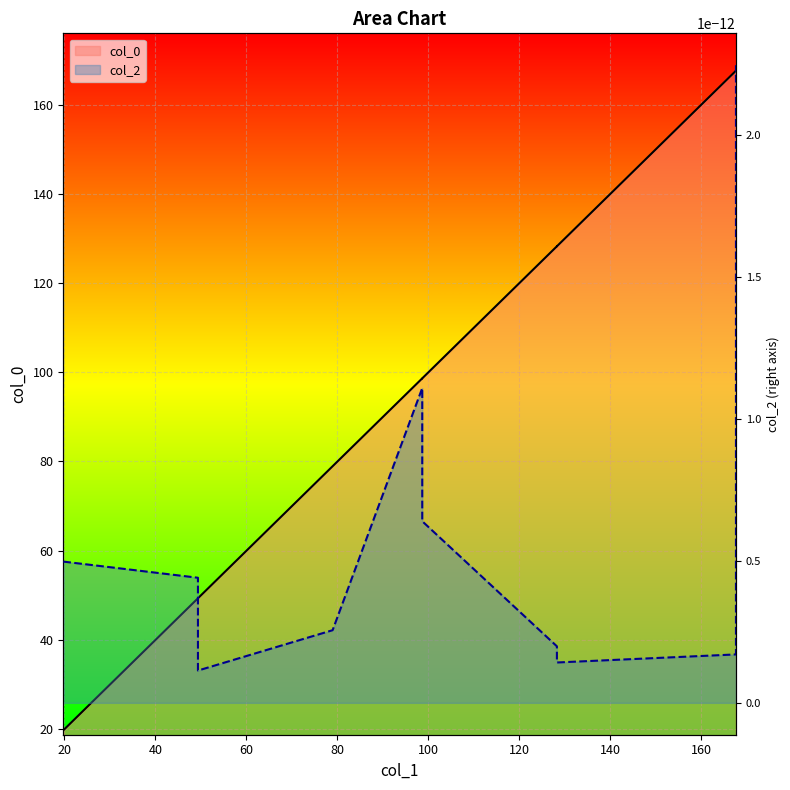

How many values in the col_0 series exceed 98?

6